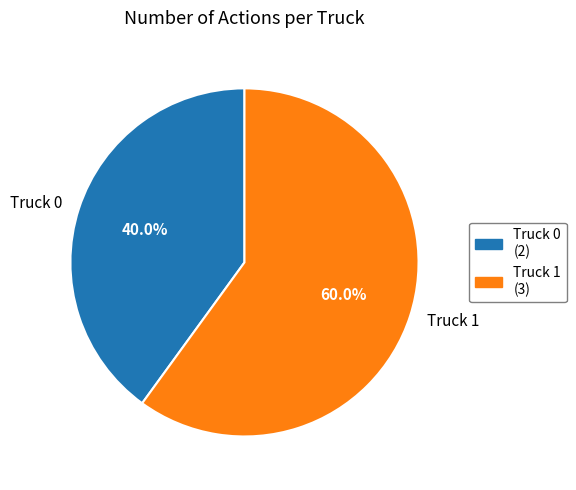

To the nearest percent, what is the average slice percentage?

50%